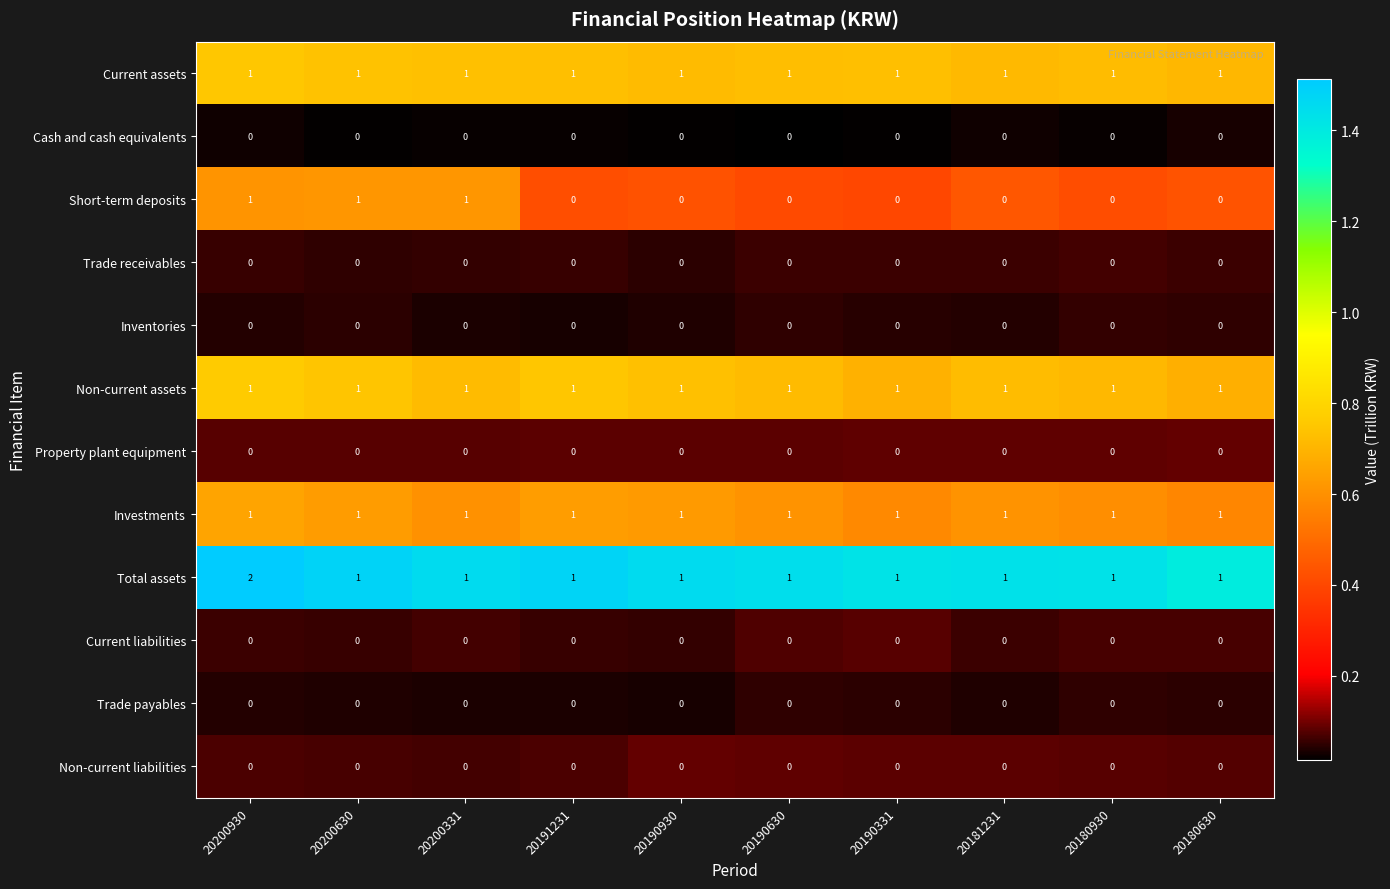

True or false: Short-term deposits has a value of 0 at 20181231.

True